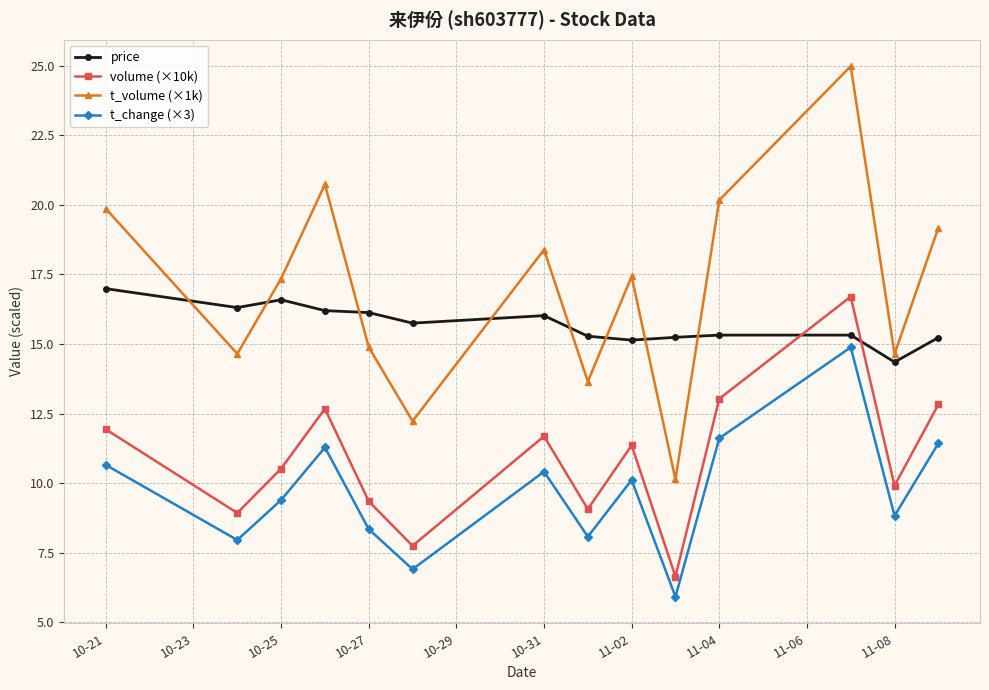

How many data points in volume (×10k) are less than 11?

7